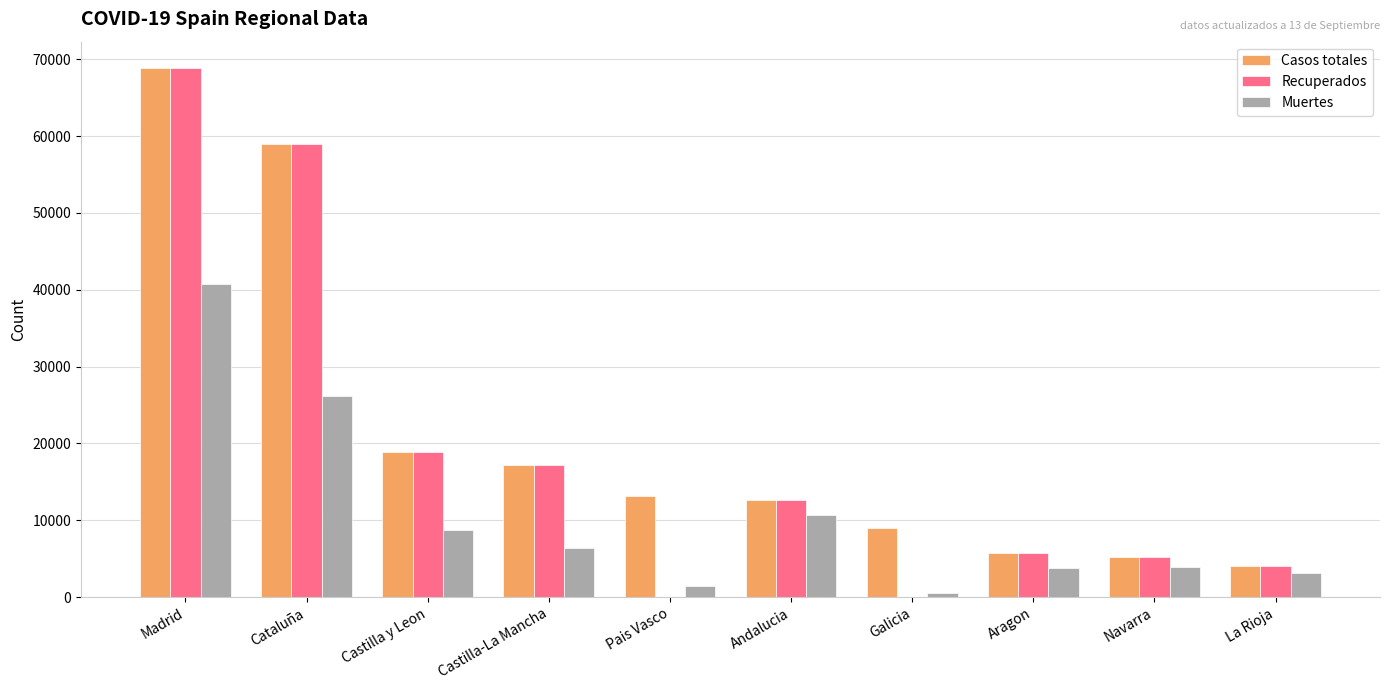

Read the Recuperados value at Castilla-La Mancha.

17259